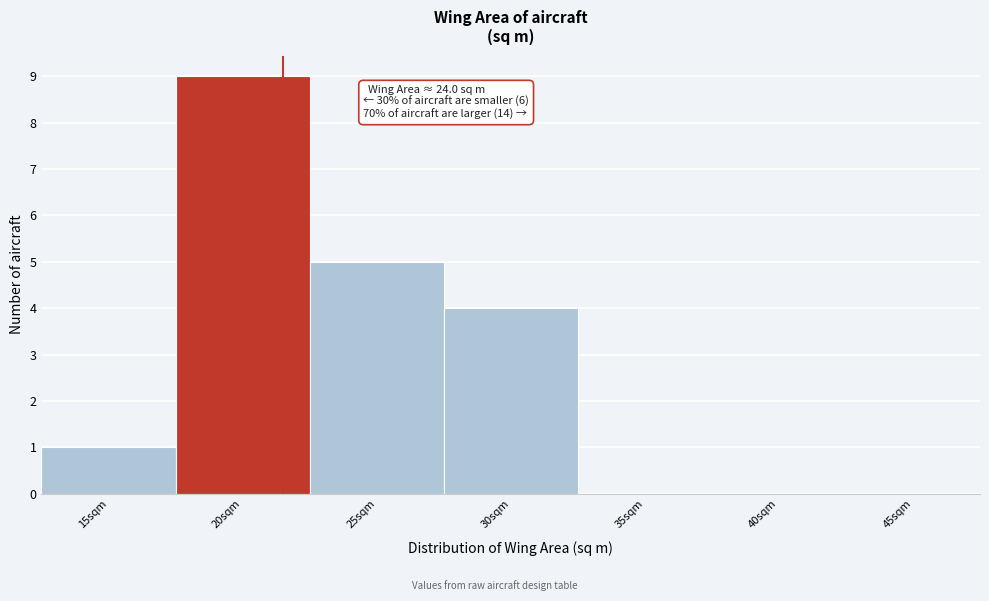

Reading left to right, extract all data points from this chart.

15sqm=1	20sqm=9	25sqm=5	30sqm=4	35sqm=0	40sqm=0	45sqm=0